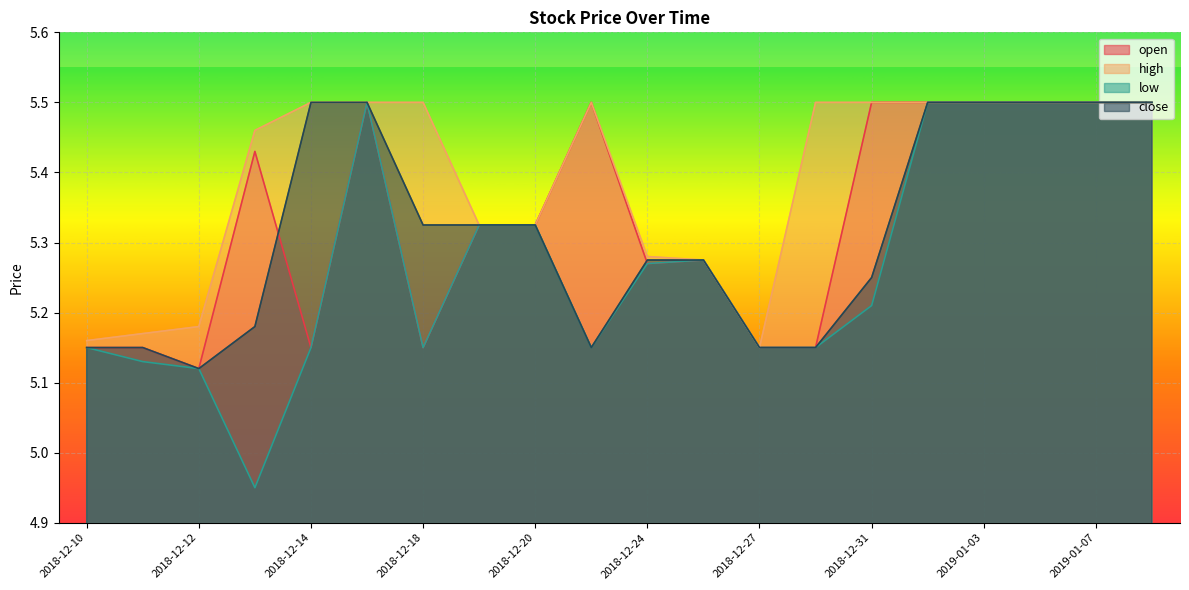

Which series has the largest range (max minus min)?

low